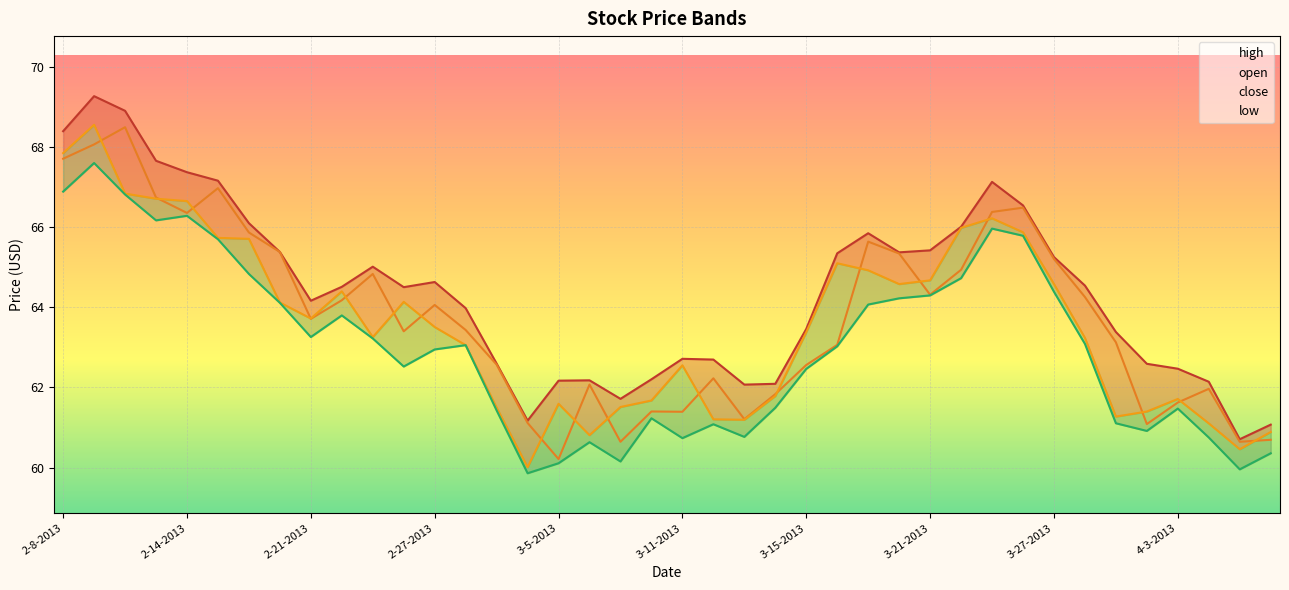

True or false: low and high cross at least once.

False